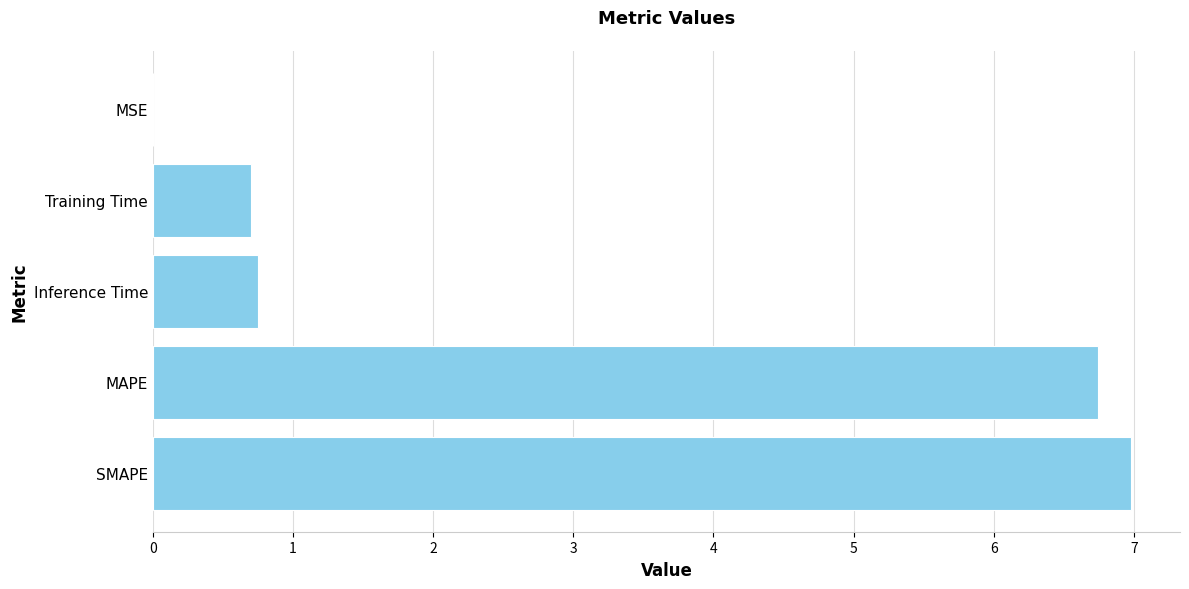

What is the sum of all values?

15.2